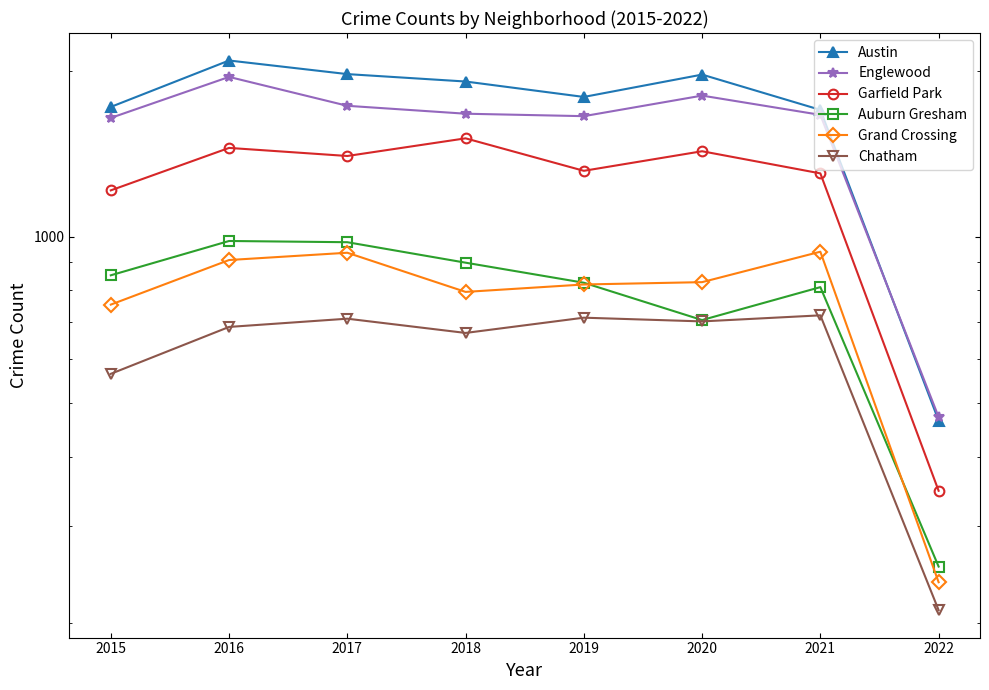

Reading left to right, list all the values displayed in this chart.

Austin: 1719	2086	1971	1911	1792	1967	1698	465
Englewood: 1642	1948	1727	1671	1654	1802	1663	472
Garfield Park: 1214	1449	1401	1508	1317	1429	1303	347
Auburn Gresham: 852	983	978	898	826	707	811	253
Grand Crossing: 754	908	936	795	820	828	940	237
Chatham: 565	687	711	670	714	703	721	211